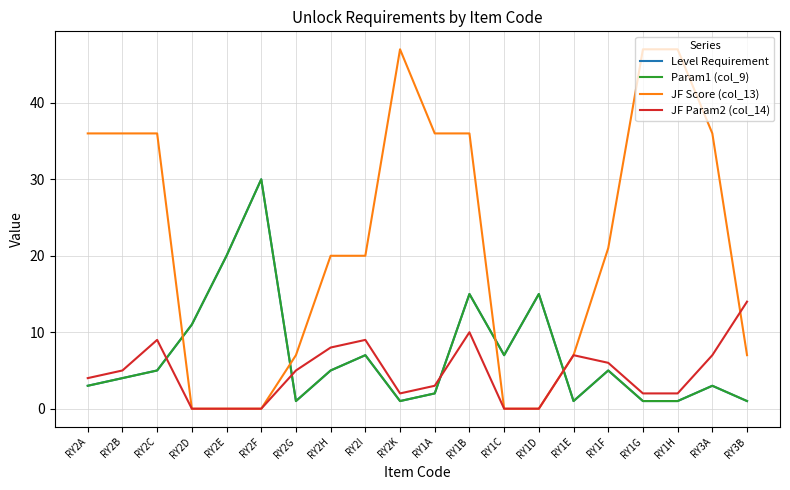

After their last crossing, which series has the higher values: Level Requirement or JF Score (col_13)?

JF Score (col_13)